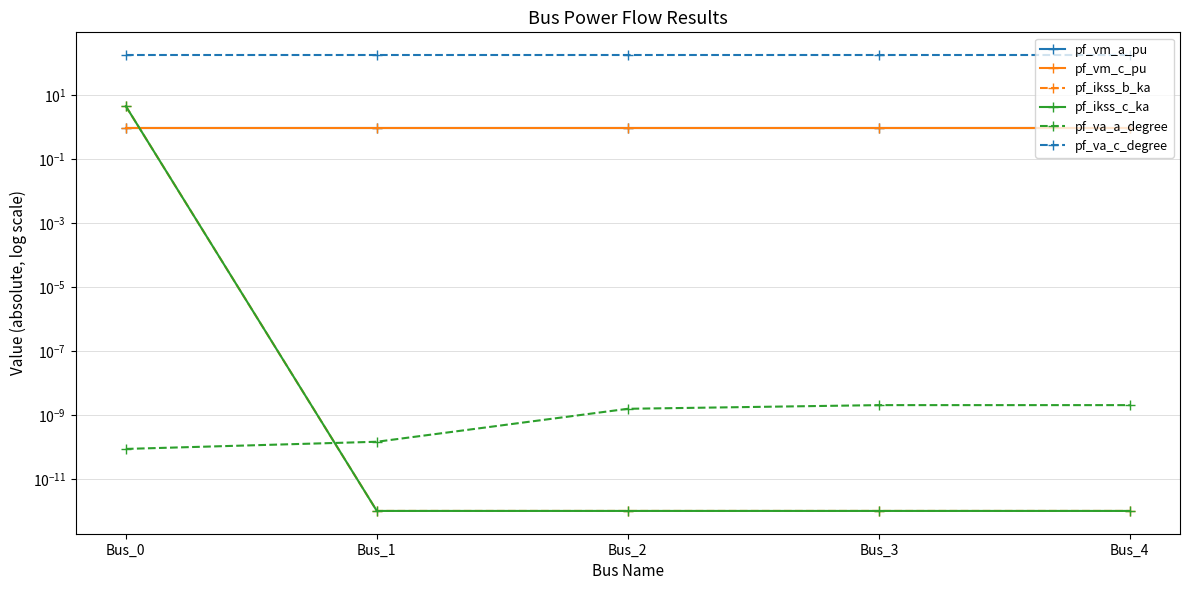

What is the greatest value displayed?

180.0